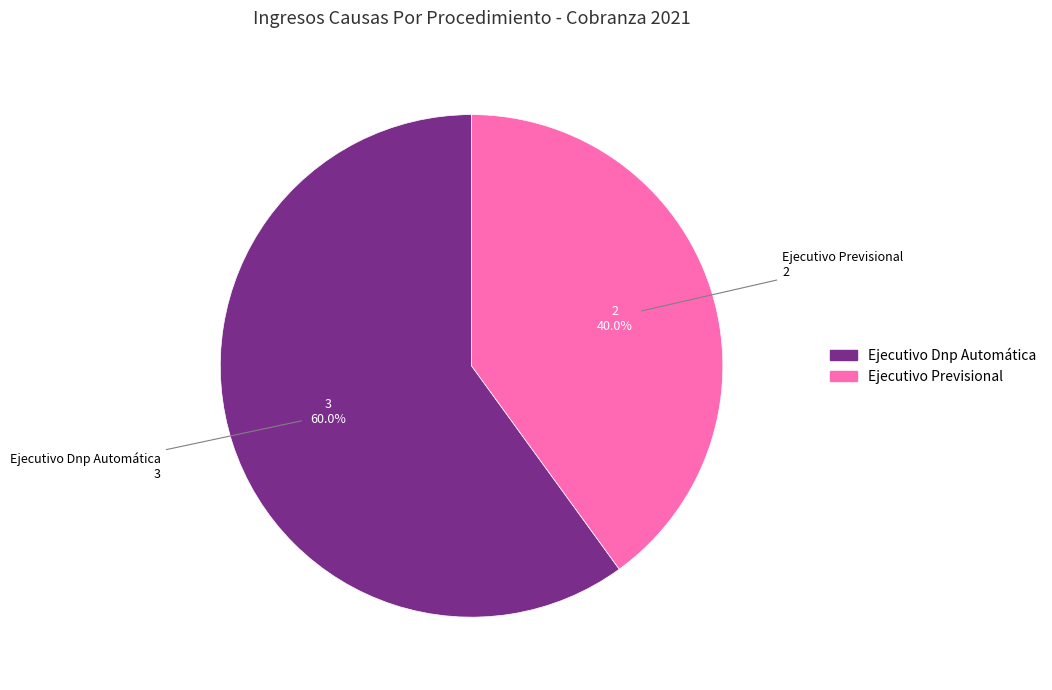

What percentage is the Ejecutivo Dnp Automática slice, to the nearest percent?

60%